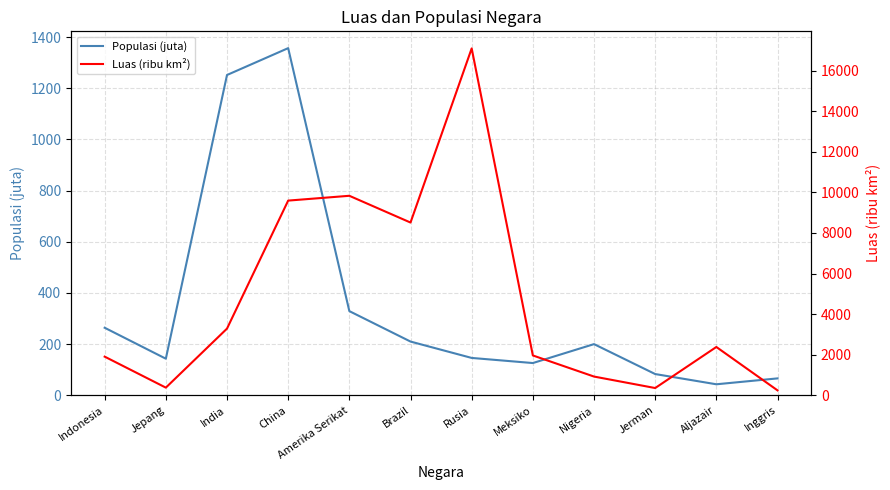

What position from the left is Inggris?

12